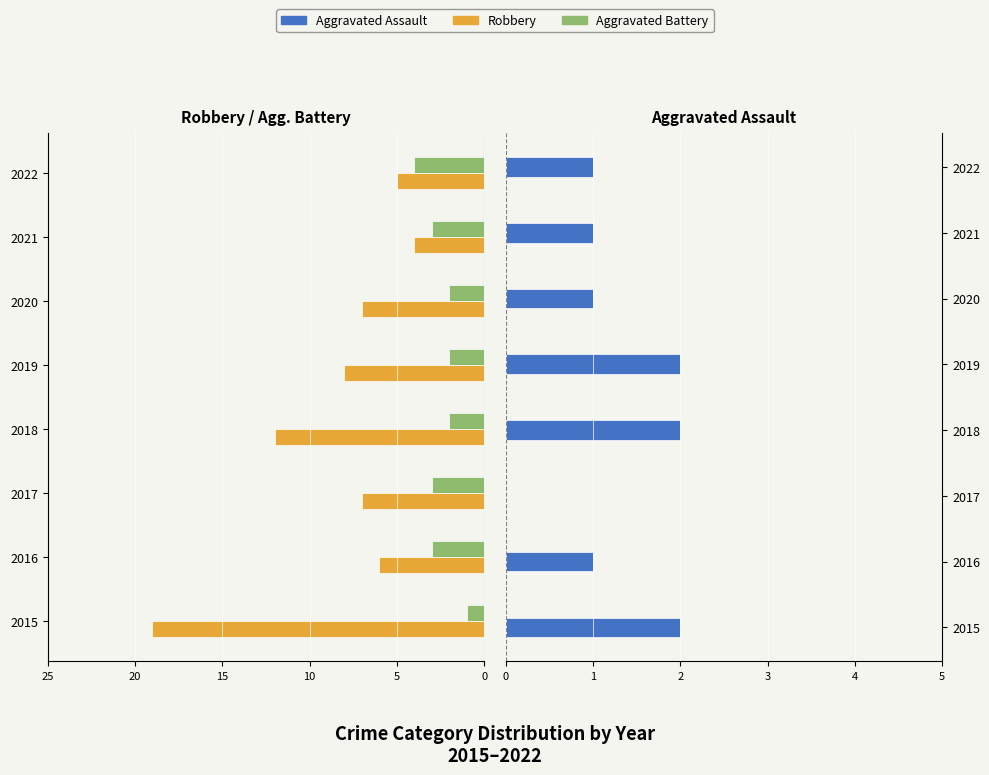

How many values in the Aggravated Assault series exceed 1?

3